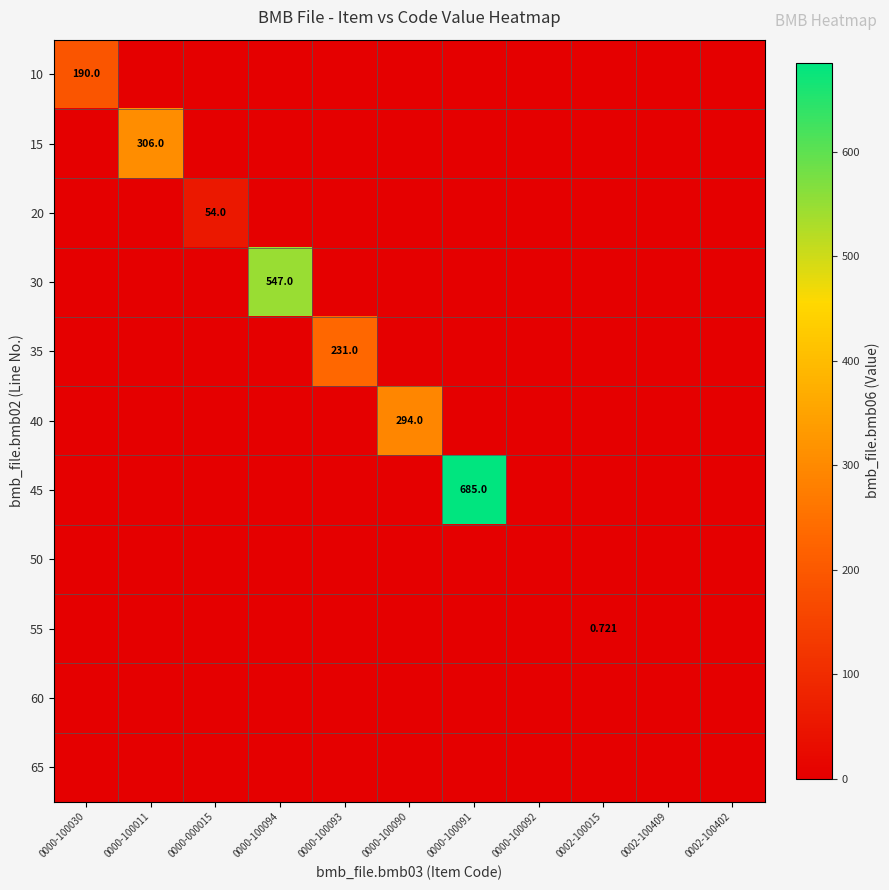

At which category does the chart reach its minimum across all series?

0000-100011